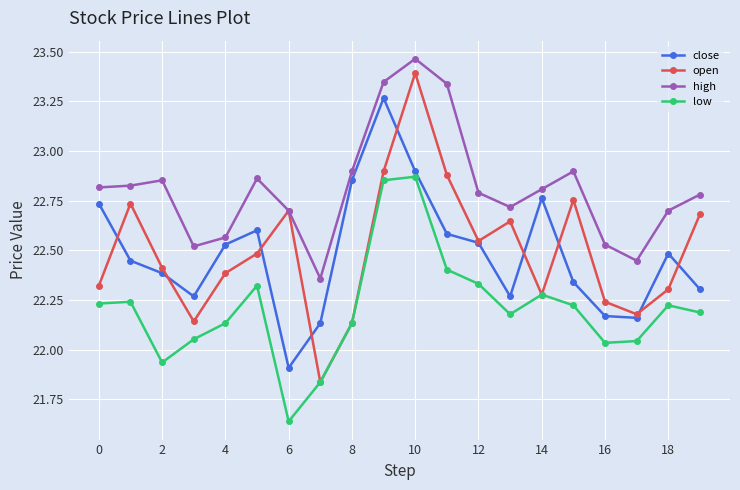

At how many categories does at least one series exceed 22?

20